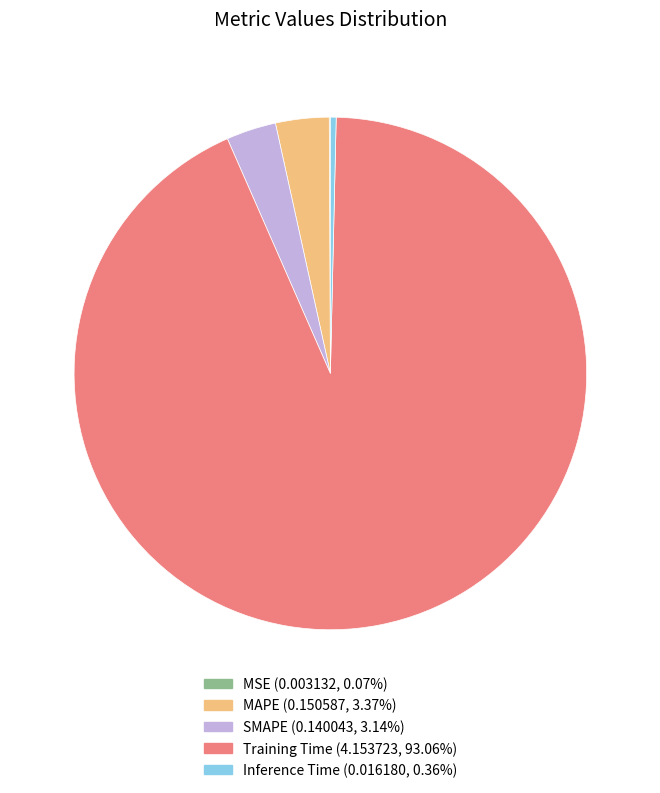

Is the sum of Training Time and SMAPE greater than half?

Yes